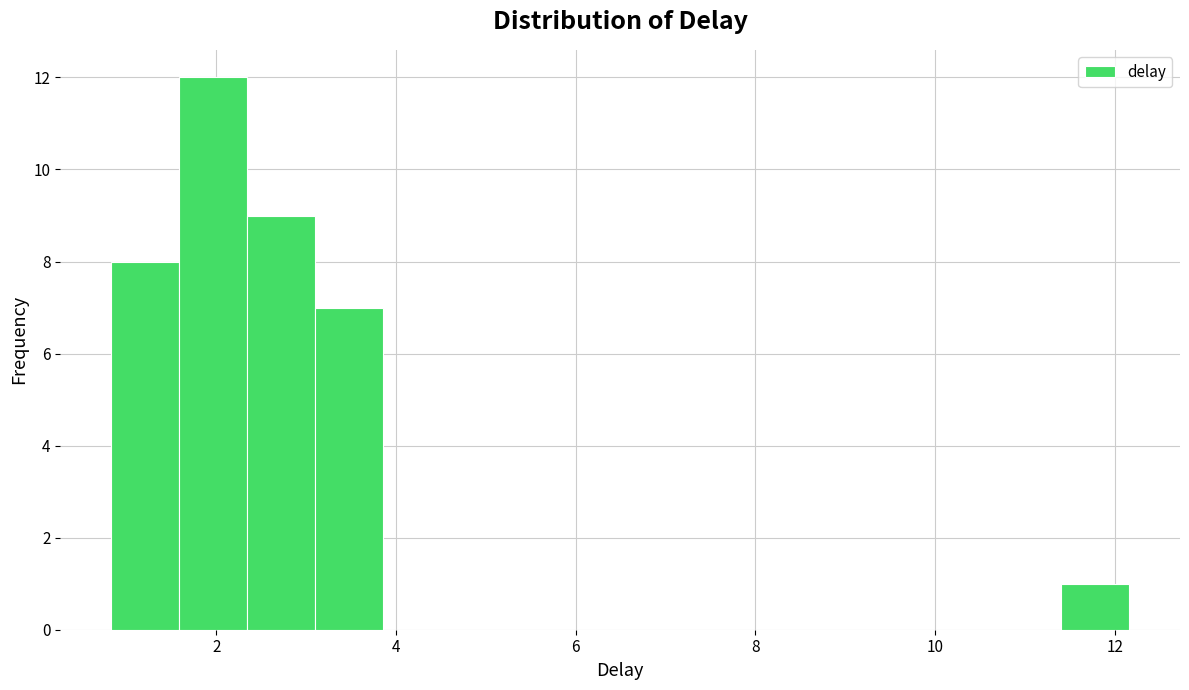

Around what value on the x-axis is the tallest bar? Give the approximate position of its centre, as read against the axis.

2.0